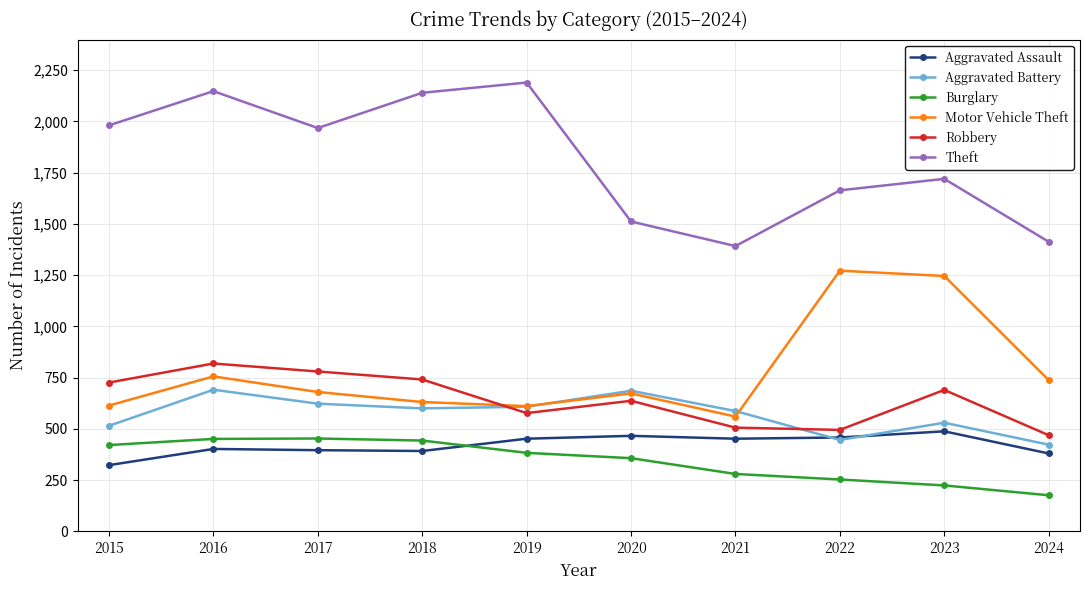

How many lines are shown in the chart?

6